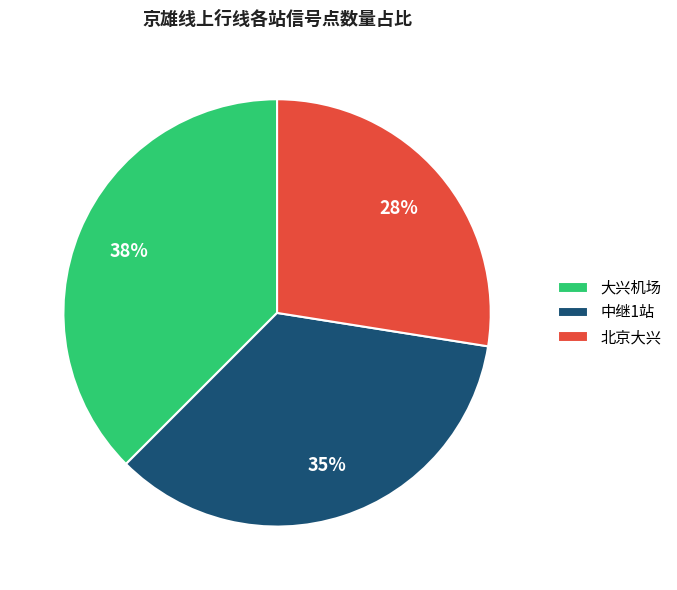

The 大兴机场 slice represents 38% of the pie. True or false?

True